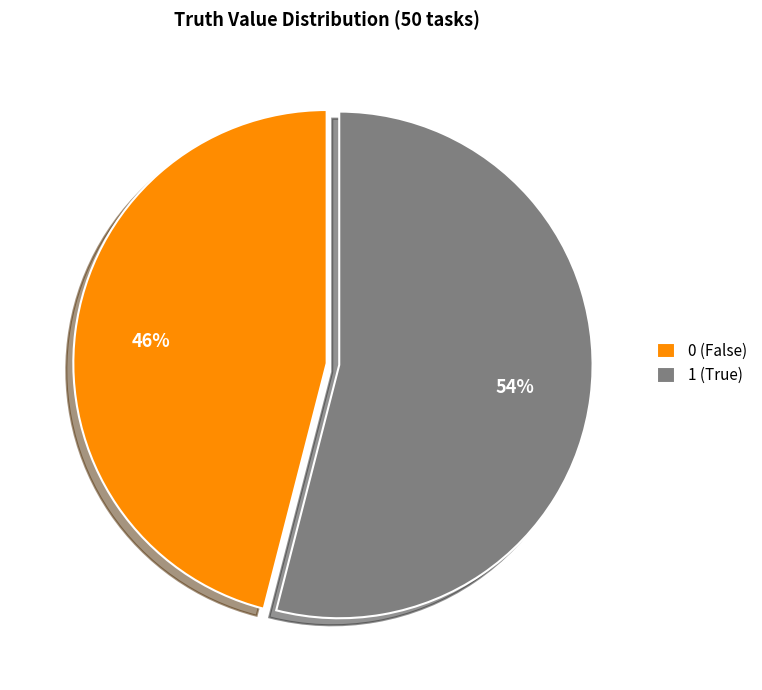

Which category has the biggest portion of the pie?

1 (True)